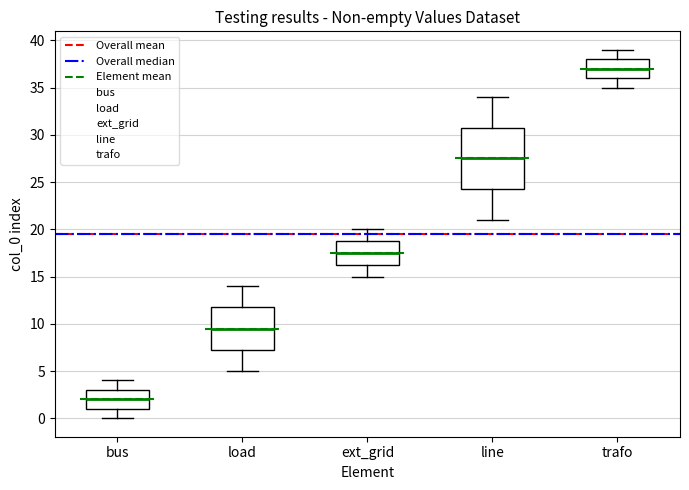

Reading left to right, read every box against the y-axis: the position of its median line, the range the box covers, and the ends of its whiskers. The values are not printed on the chart, so give them approximately, as read against the axis.

bus: median 2.0, box 1.0 to 3.0, whiskers 0.0 to 4.0
load: median 9.5, box 7.5 to 12.0, whiskers 5.0 to 14.0
ext_grid: median 17.5, box 16.5 to 19.0, whiskers 15.0 to 20.0
line: median 27.5, box 24.5 to 31.0, whiskers 21.0 to 34.0
trafo: median 37.0, box 36.0 to 38.0, whiskers 35.0 to 39.0